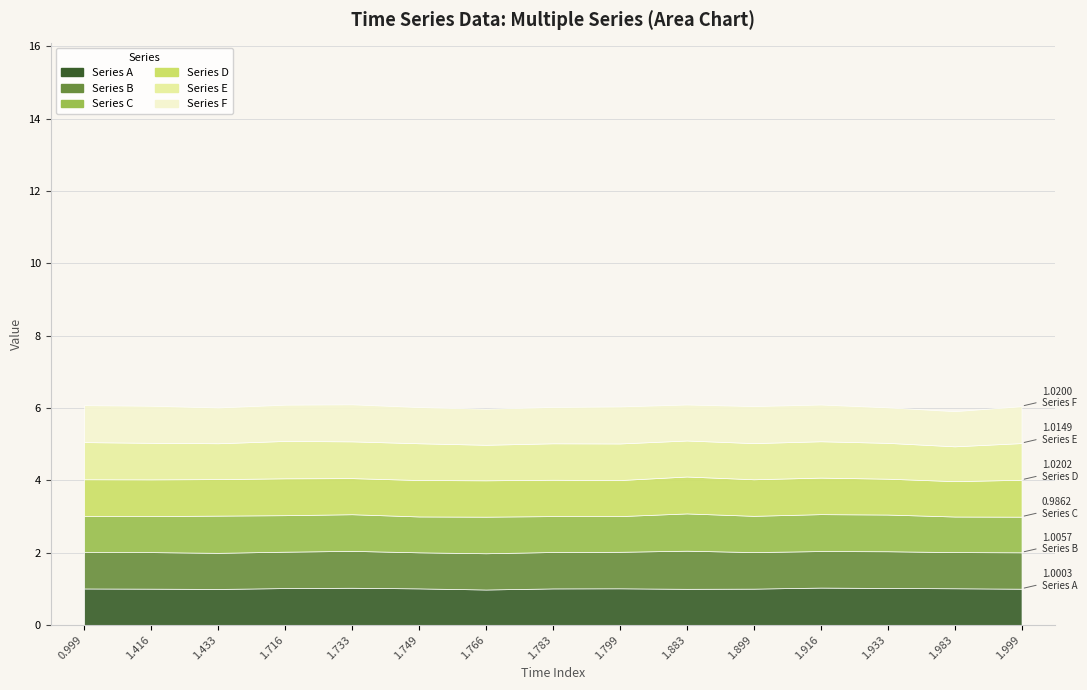

What is the sum of all Series A values?

15.1